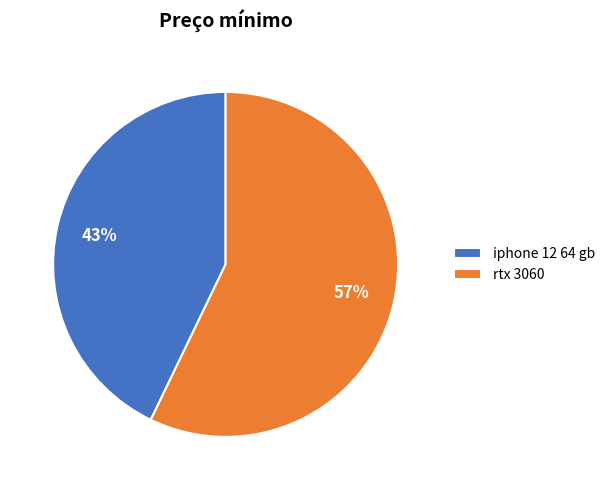

Which category has the smallest portion of the pie?

iphone 12 64 gb